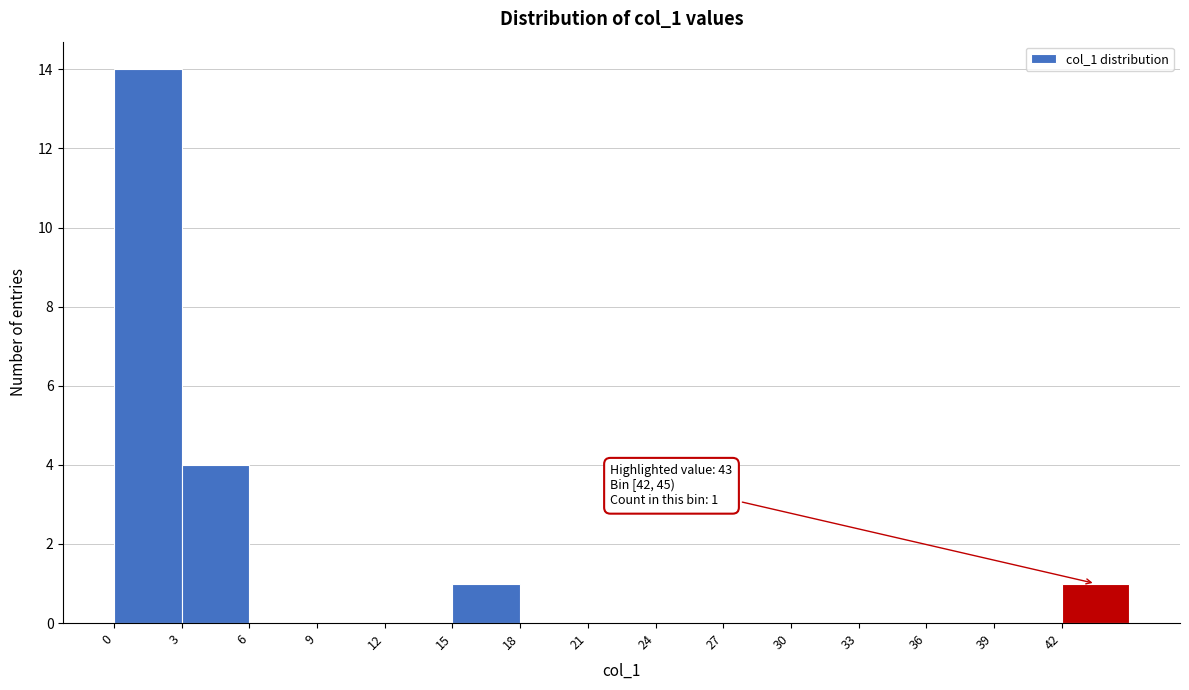

Which range on the x-axis has the tallest bar?

0 to 3